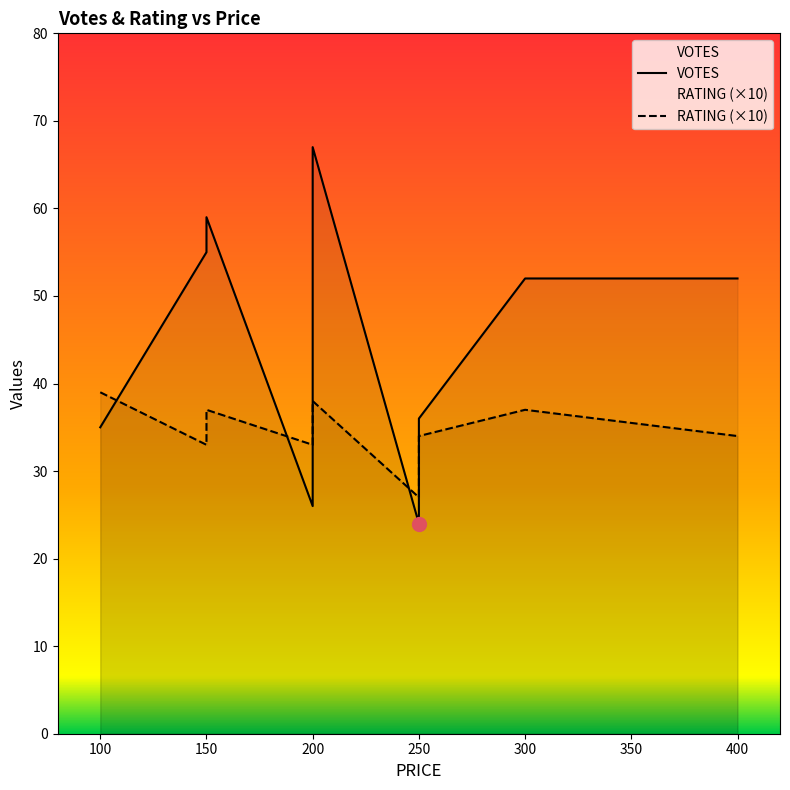

What is the difference between the highest and lowest values at 100?

31.1